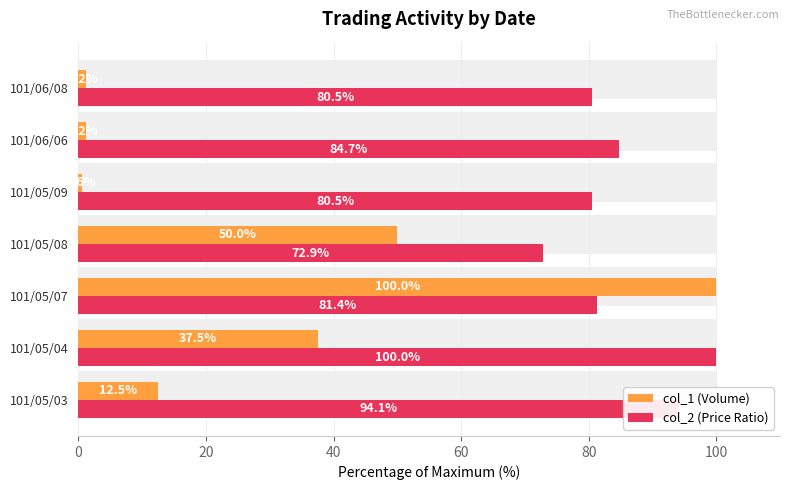

What are all the series names shown in the legend?

col_1 (Volume), col_2 (Price Ratio)